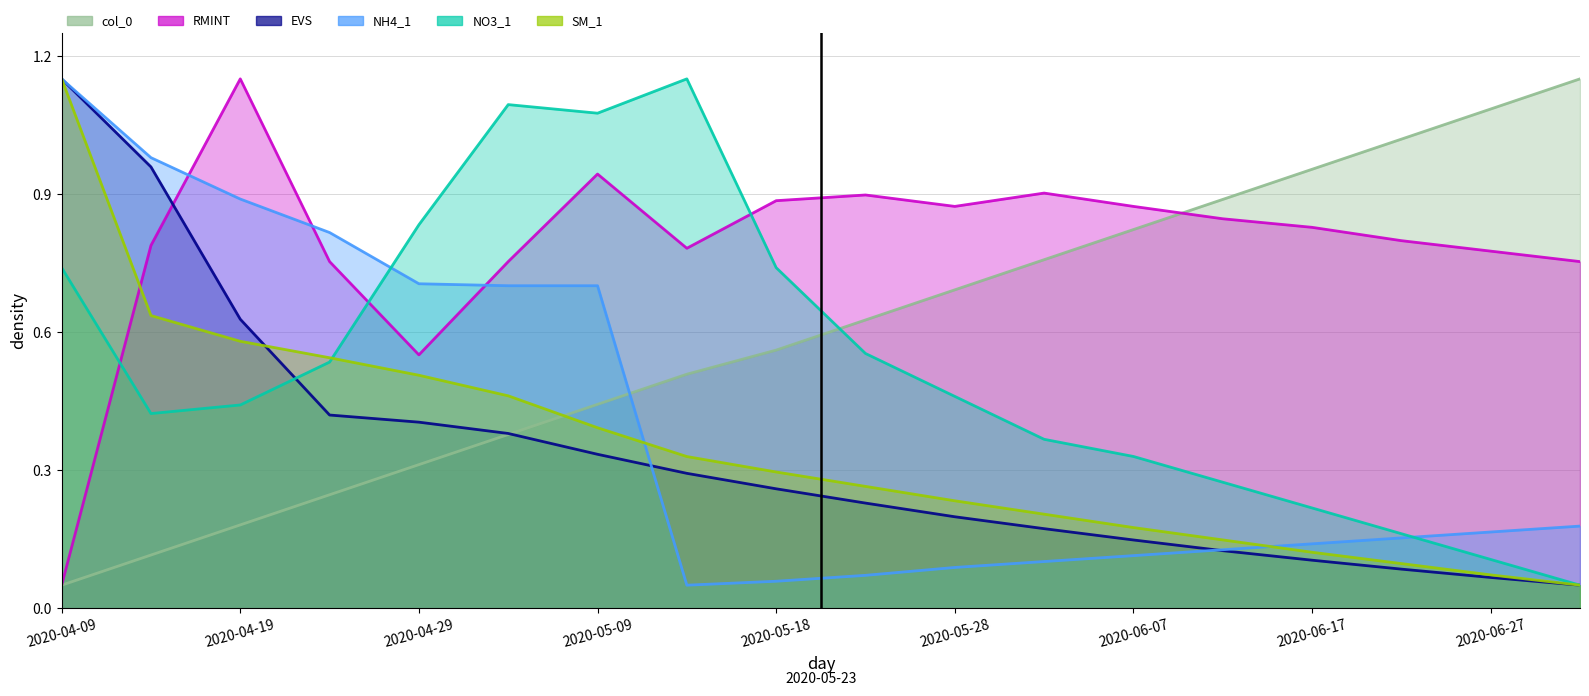

After their last crossing, which series has the higher values: SM_1 or NO3_1?

NO3_1